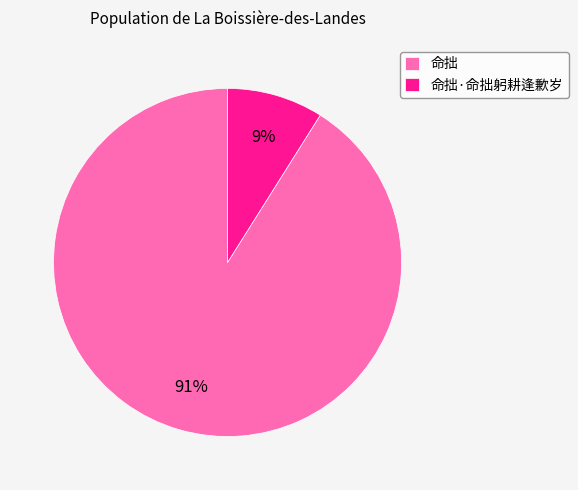

How many slices are in this pie chart?

2